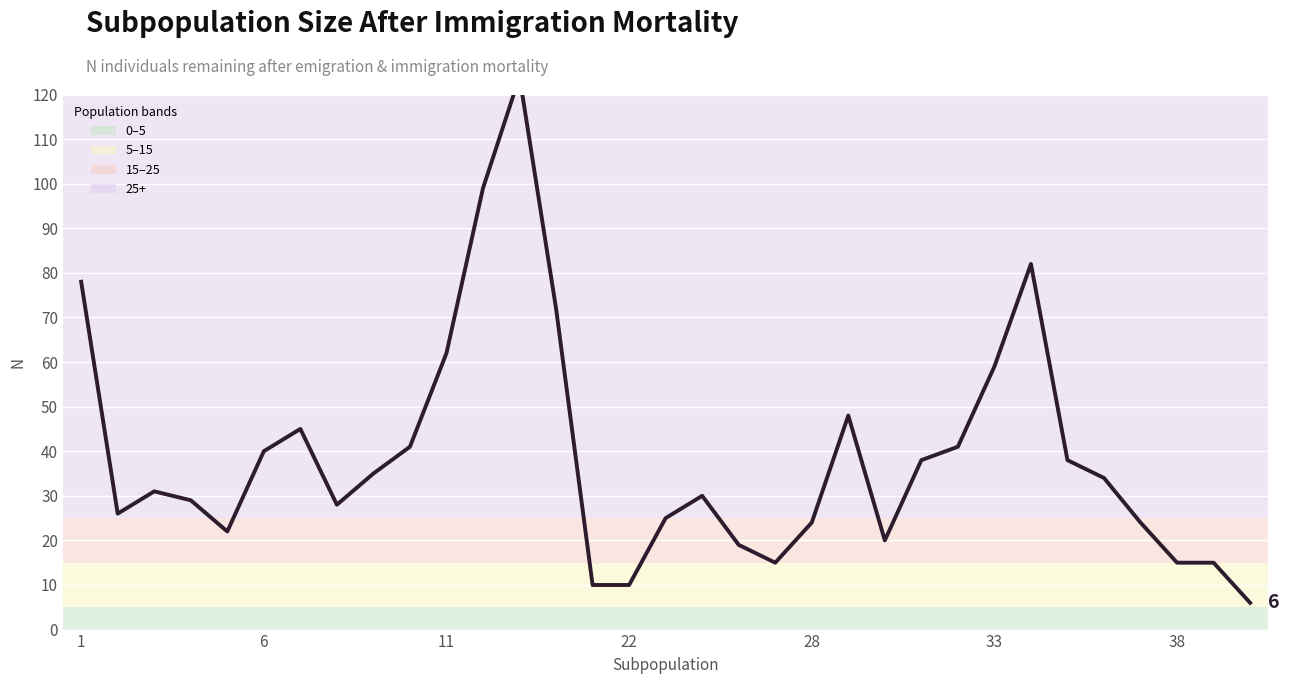

What is the value of the 31st point from the left?

15